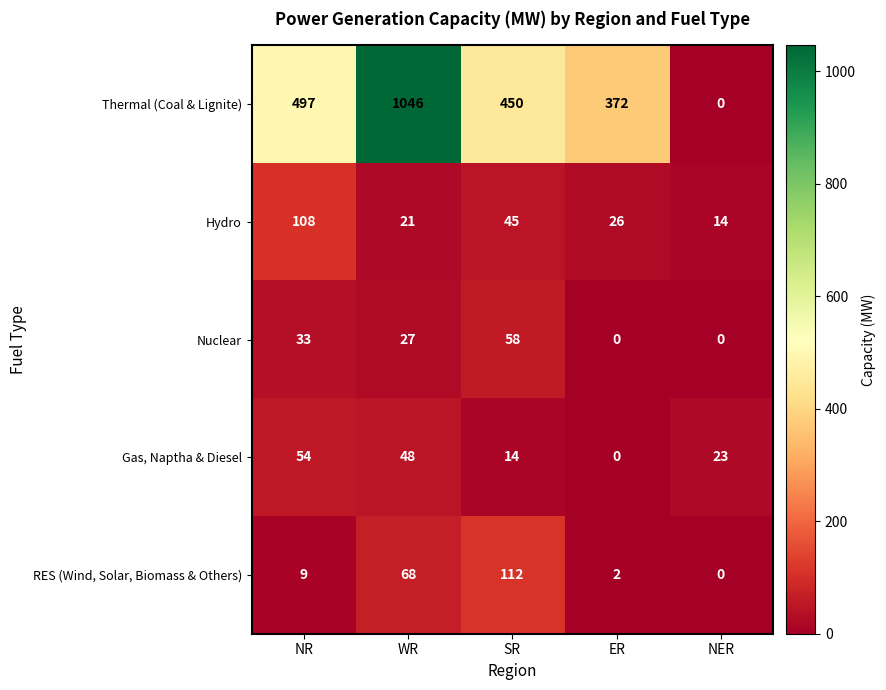

Between NR and SR, which series saw the biggest shift?

RES (Wind, Solar, Biomass & Others)